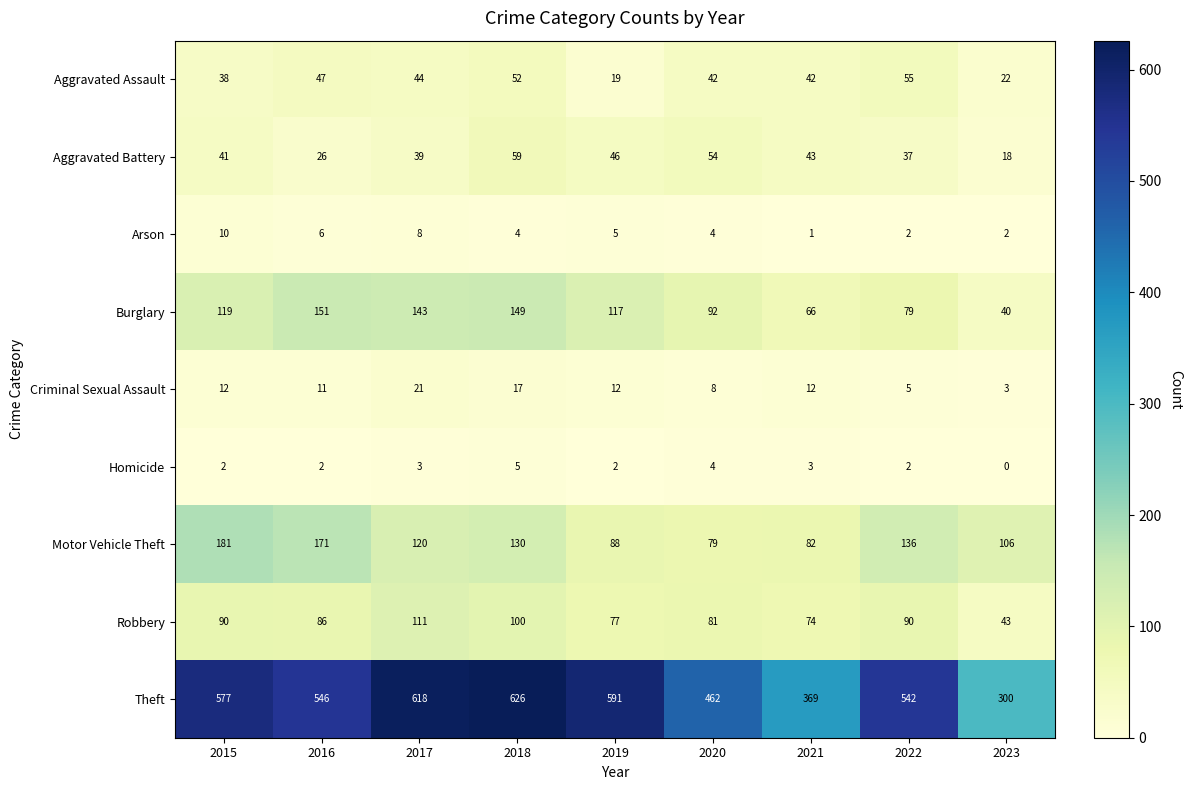

Which series changed the most between 2018 and 2023?

Theft